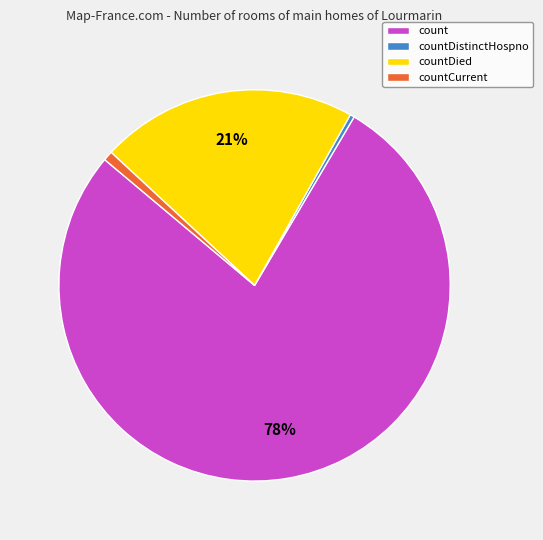

What is the largest slice in the pie chart?

count